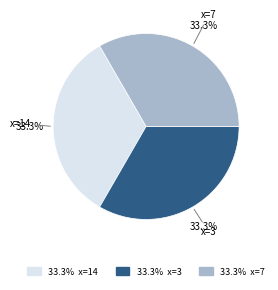

Does any single category account for the majority?

No